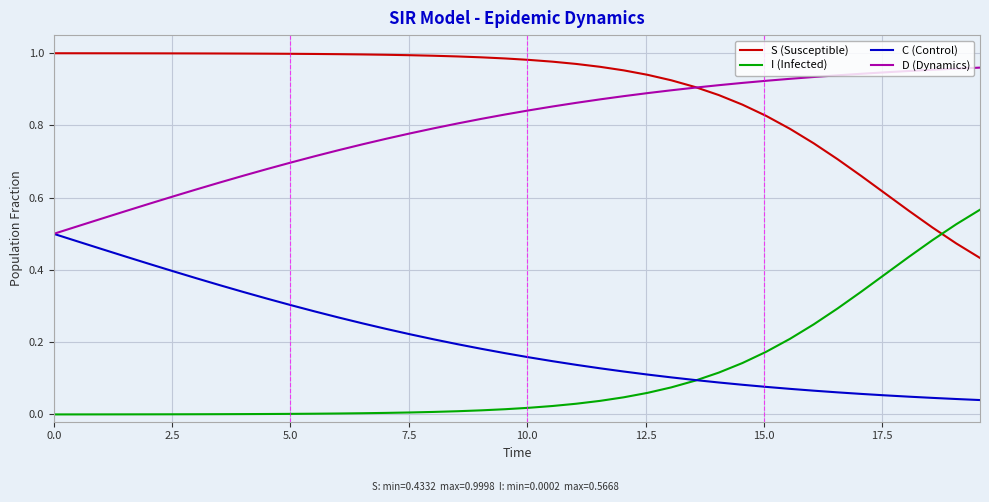

Which series has the largest total across all categories?

S (Susceptible)